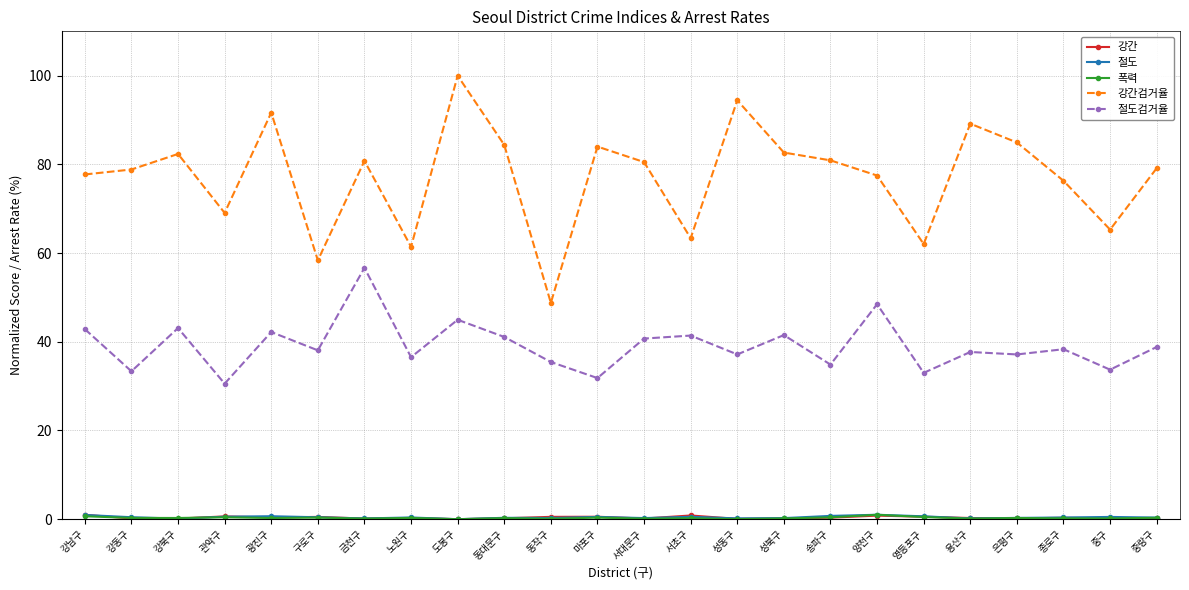

What is the total value across all series at 용산구?

127.4